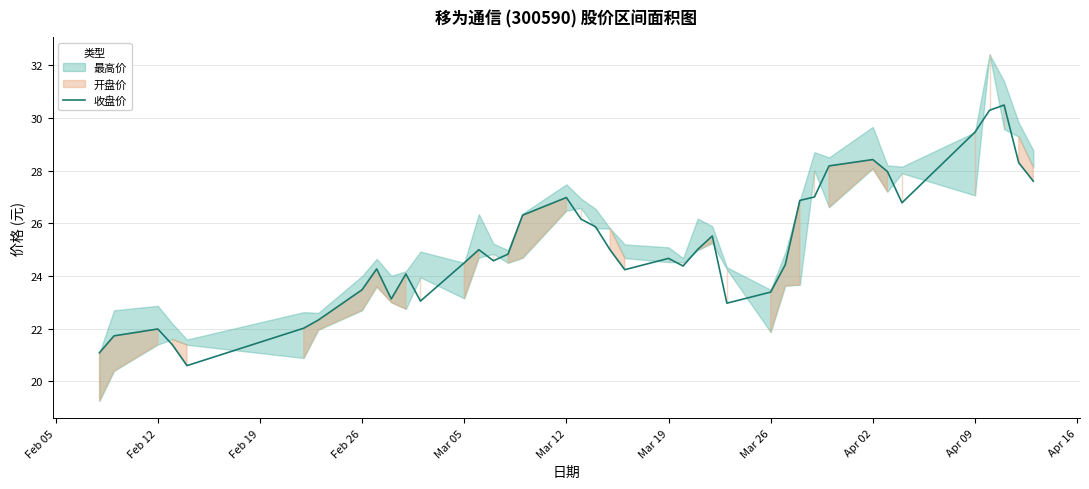

How many lines are shown in the chart?

1